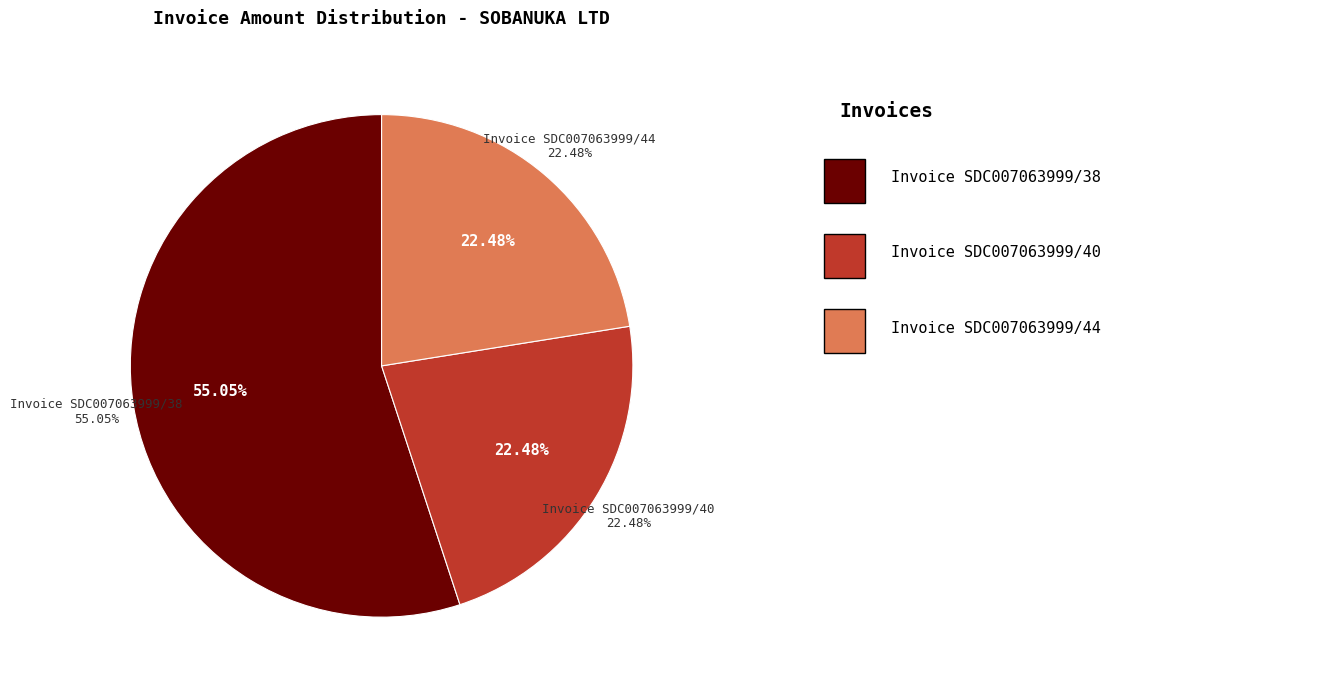

What is the total percentage of Invoice SDC007063999/44 and Invoice SDC007063999/38?

77.5%